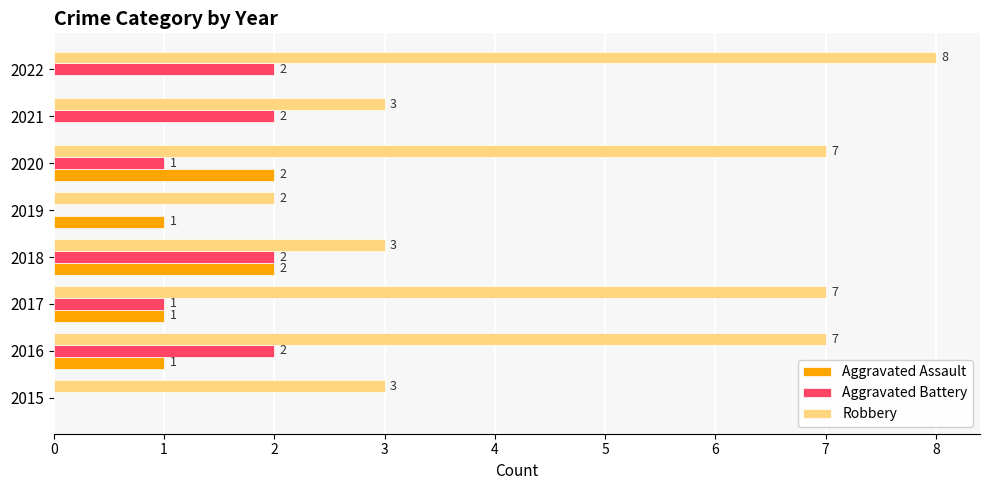

What are all the series names shown in the legend?

Aggravated Assault, Aggravated Battery, Robbery